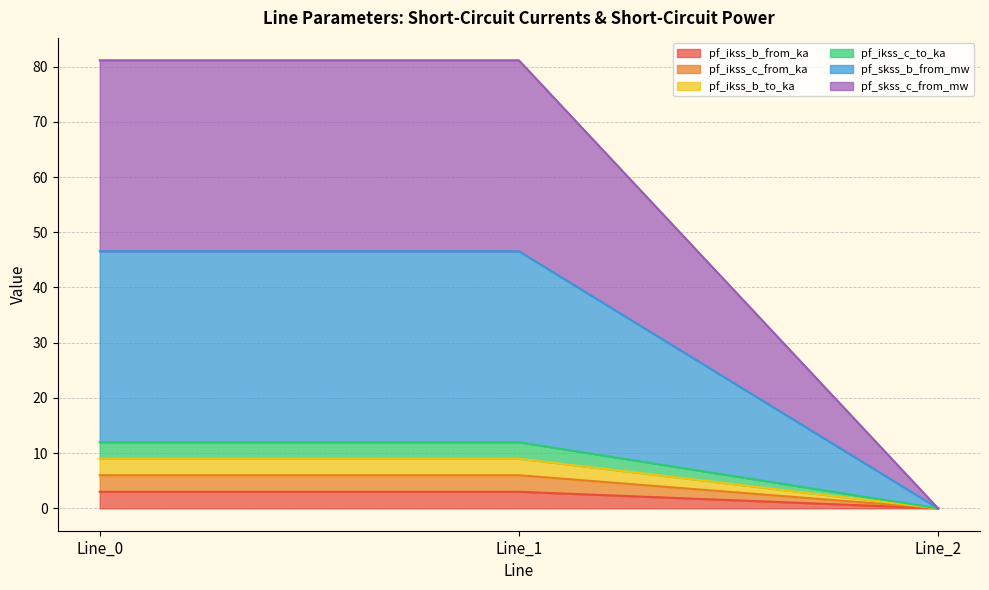

Which series has the largest total across all categories?

pf_skss_c_from_mw